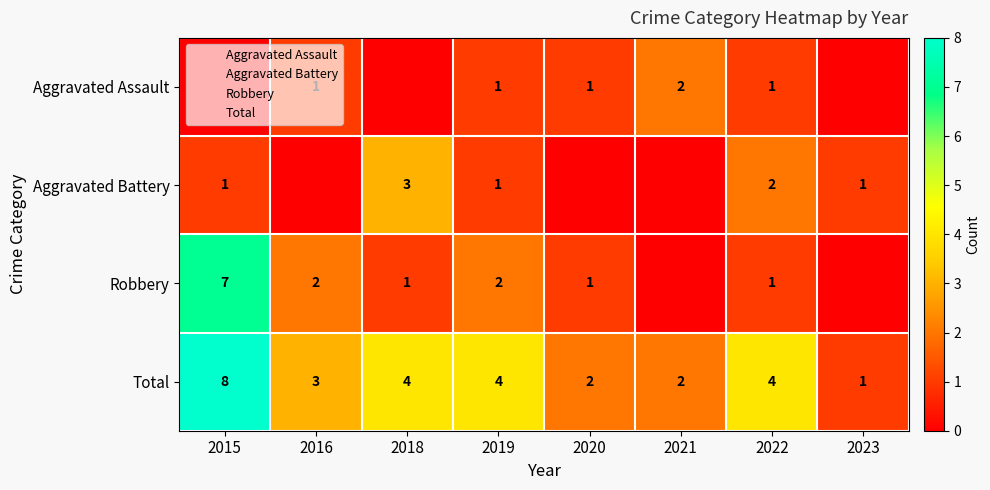

What is the difference between the second highest and second lowest values in the Robbery series?

2